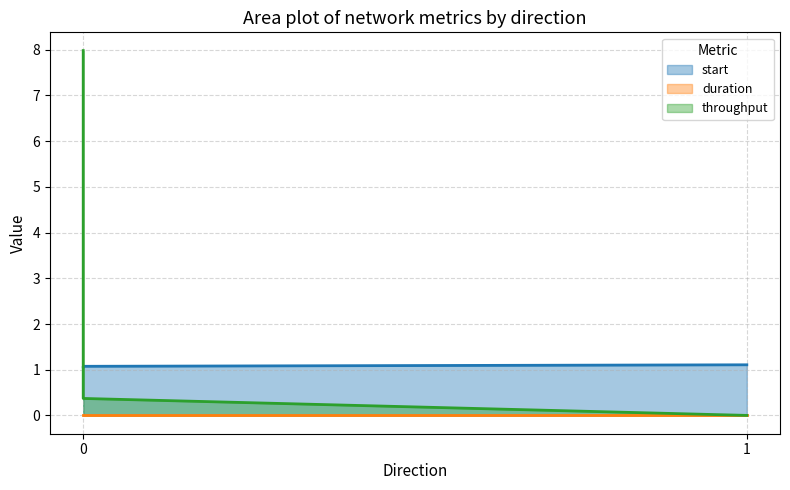

Which series changed the most between 0 and 1?

throughput